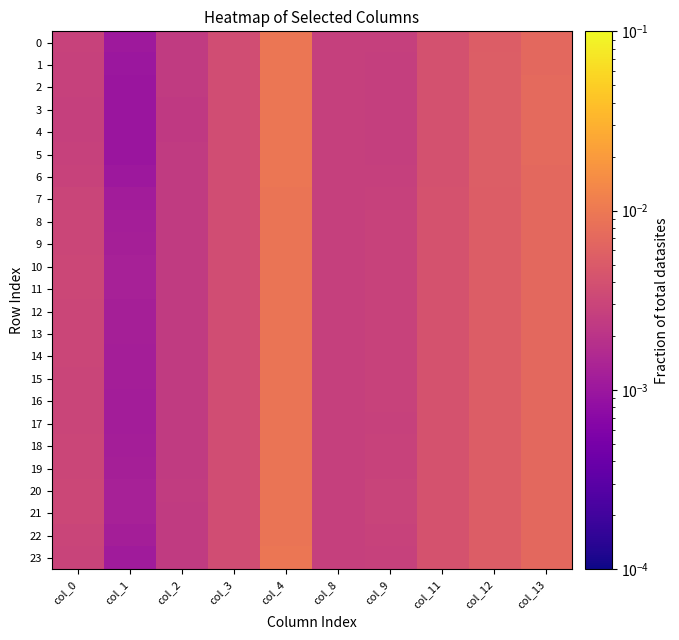

How many categories are shown in the chart?

10